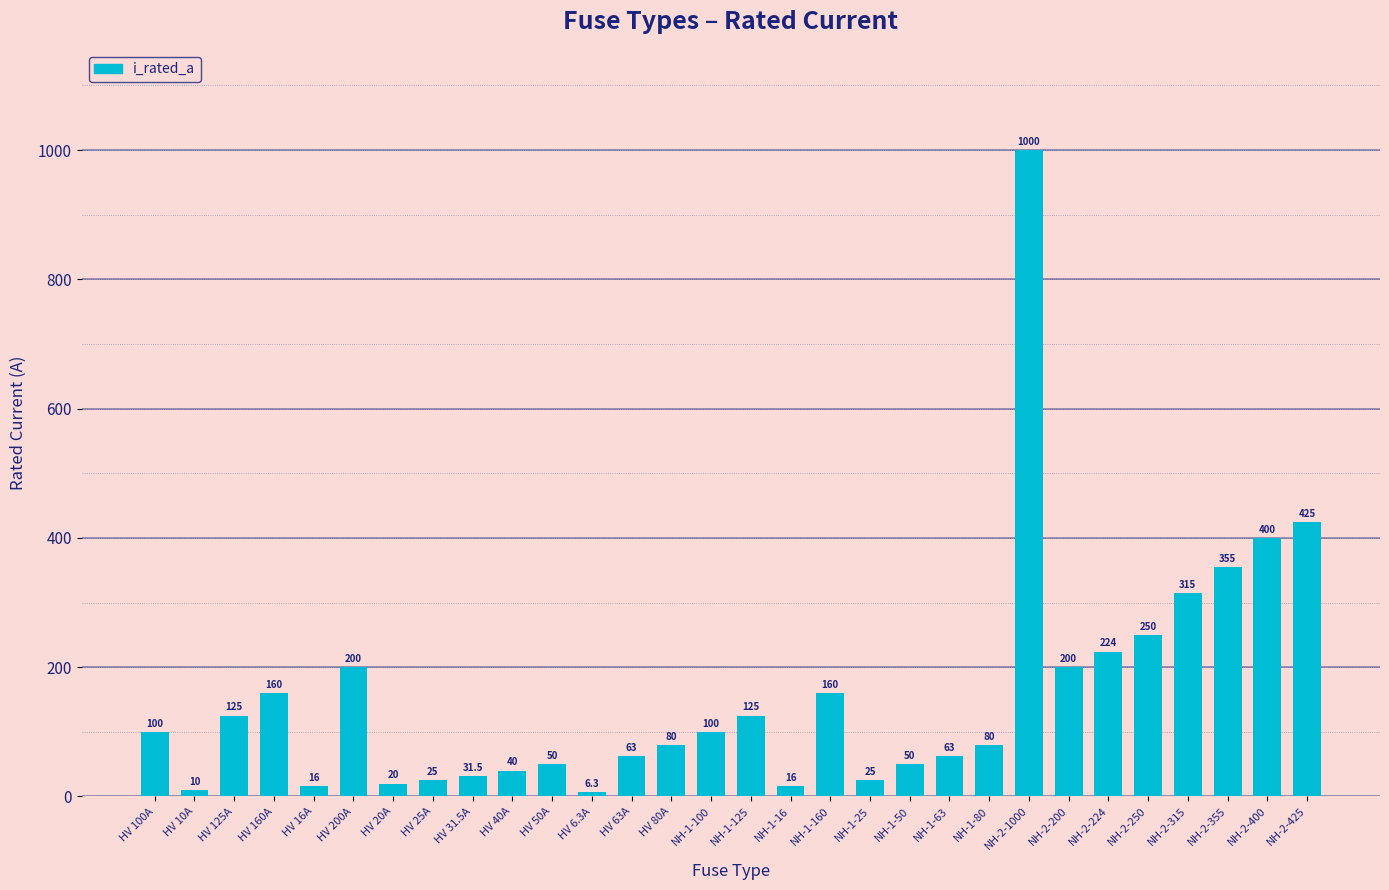

What position from the left is NH-2-224?

25